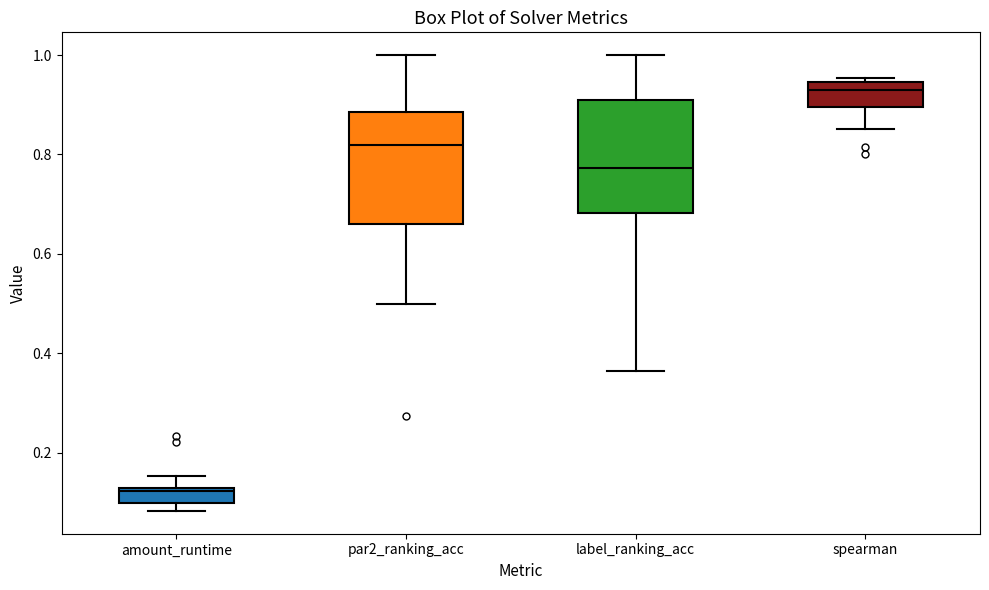

Reading left to right, read every box against the y-axis: the position of its median line, the range the box covers, and the ends of its whiskers. The values are not printed on the chart, so give them approximately, as read against the axis.

amount_runtime: median 0.12 (just below the box's upper edge), box 0.10 to 0.12, whiskers 0.08 to 0.16
par2_ranking_acc: median 0.82, box 0.66 to 0.88, whiskers 0.50 to 1.00
label_ranking_acc: median 0.78, box 0.68 to 0.90, whiskers 0.36 to 1.00
spearman: median 0.92, box 0.90 to 0.94, whiskers 0.86 to 0.96